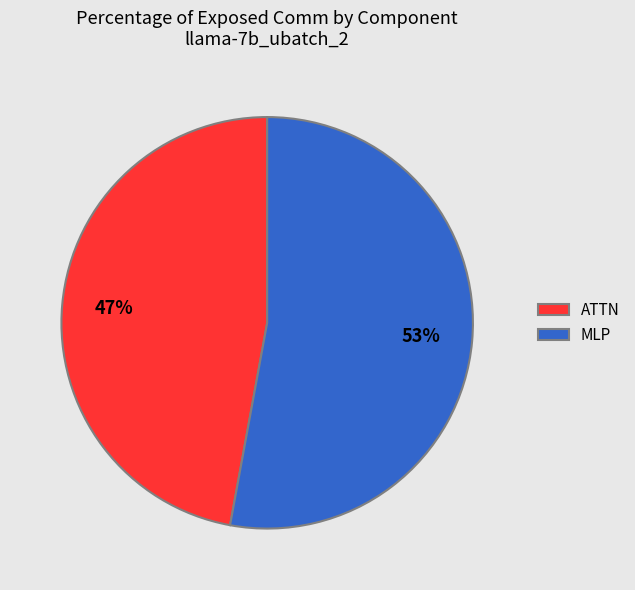

Is there any slice that represents more than half of the pie?

Yes